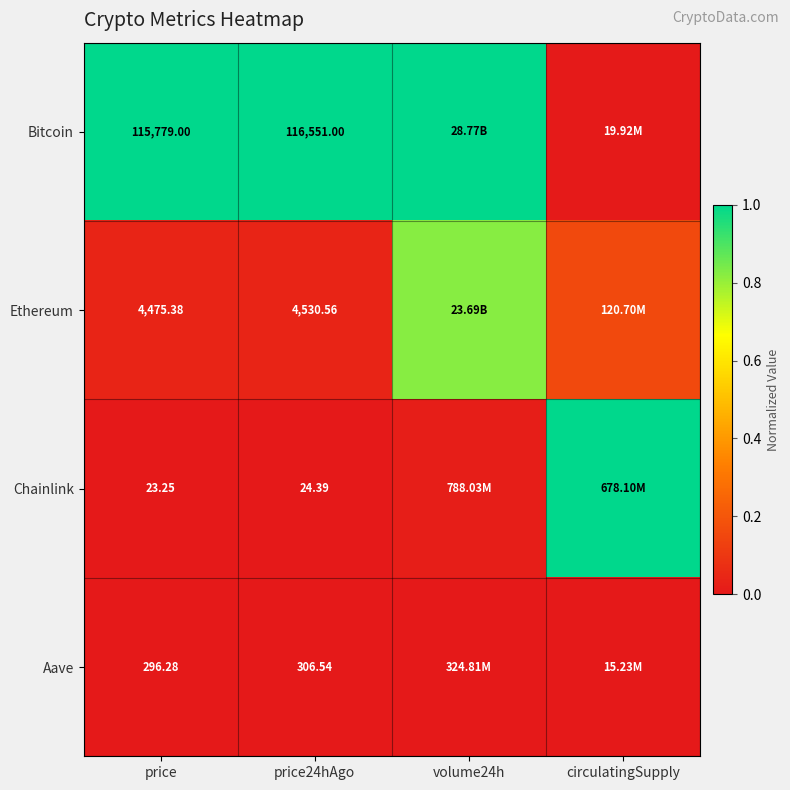

Is the value of Chainlink at price24hAgo greater than the value of Ethereum at price?

No